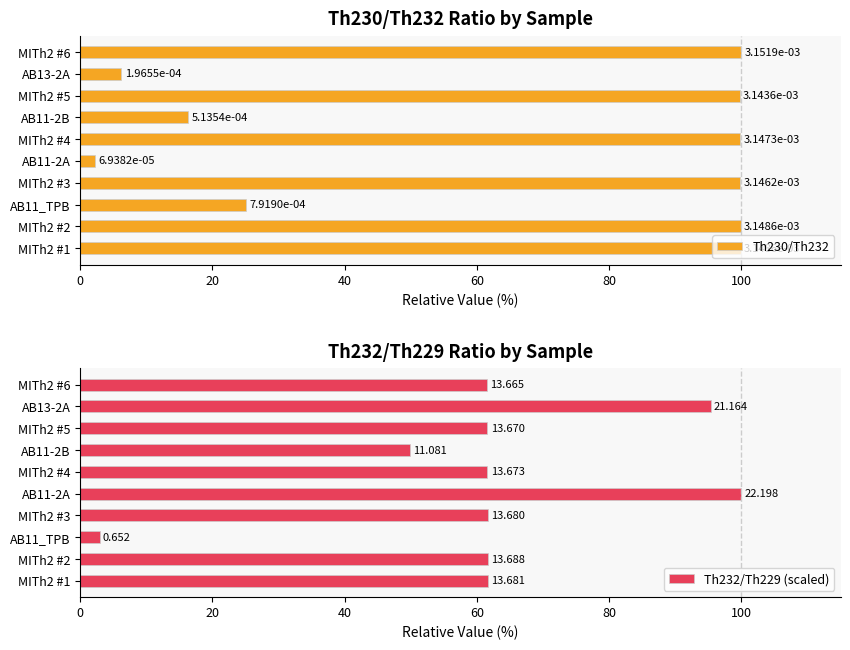

The value of Th232/Th229 (scaled) at AB11-2A is 100.0. True or false?

True